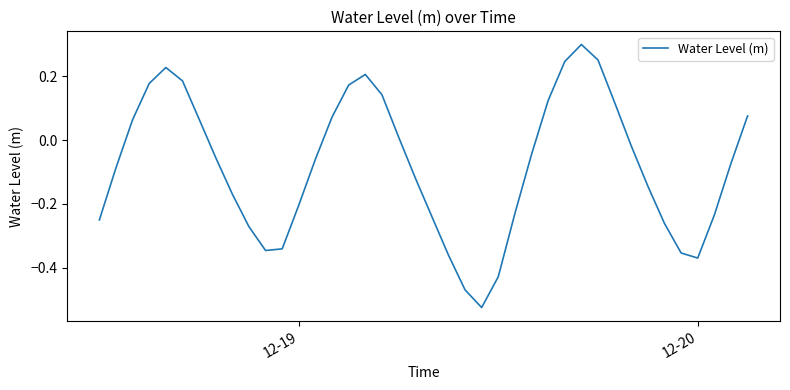

What is the difference between the maximum and minimum values?

0.8